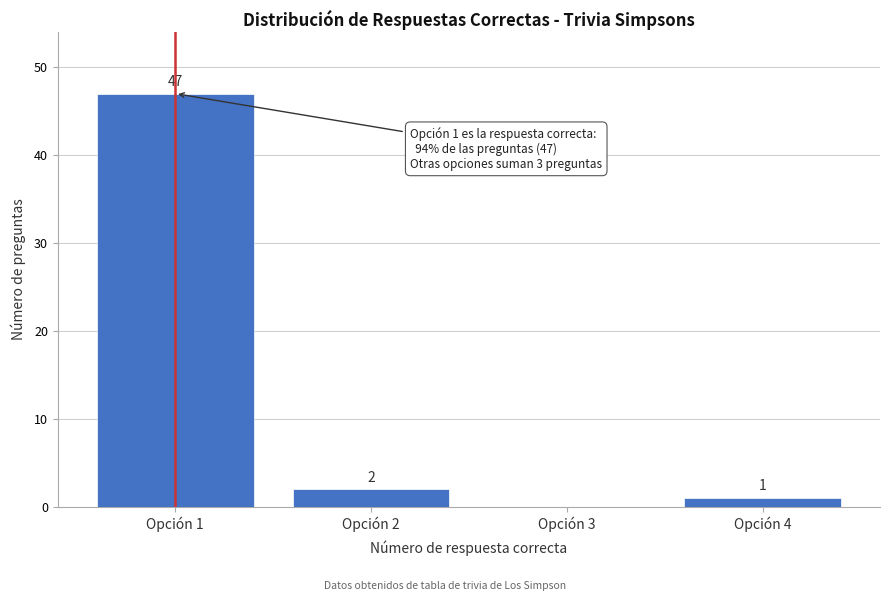

Reading right to left, what are all the values shown in this chart?

Opción 4=1	Opción 3=0	Opción 2=2	Opción 1=47